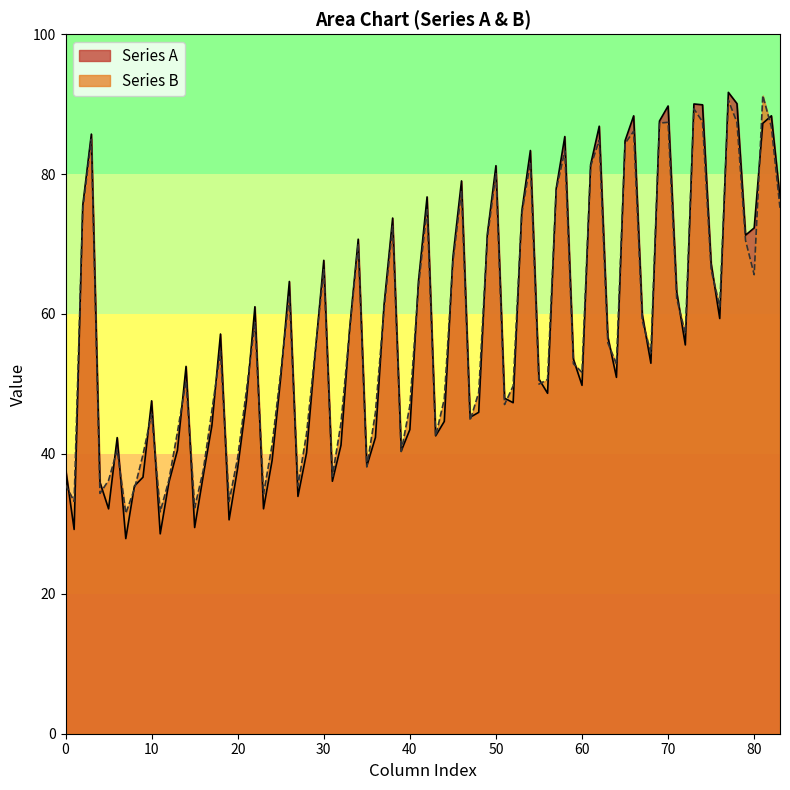

What is the spread (max minus min) of values at 33.21354167?

50.6